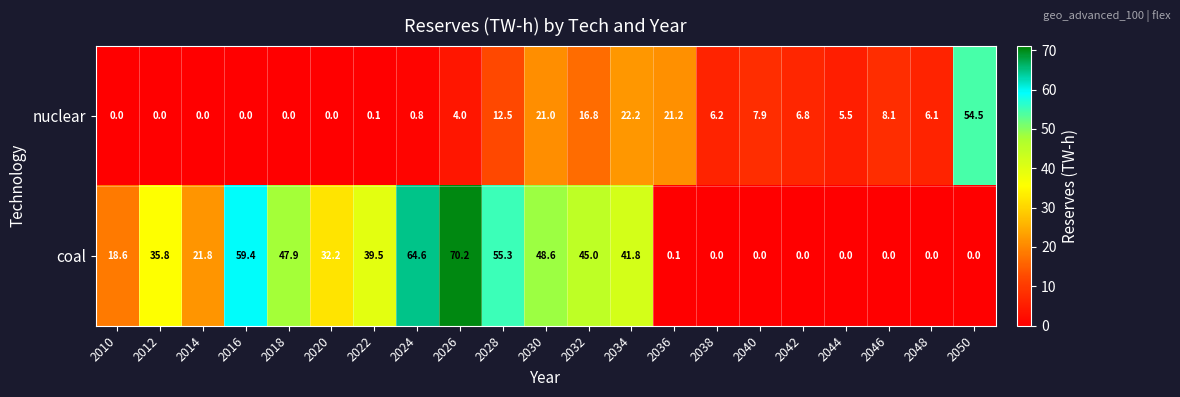

The nuclear series shows 6.8 at 2042. True or false?

True